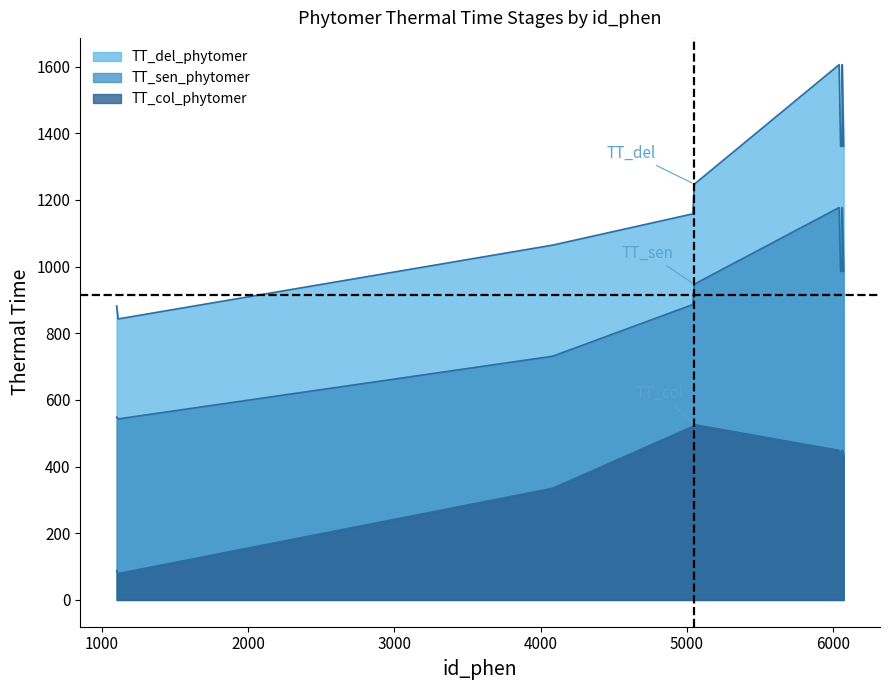

How many lines are shown in the chart?

3